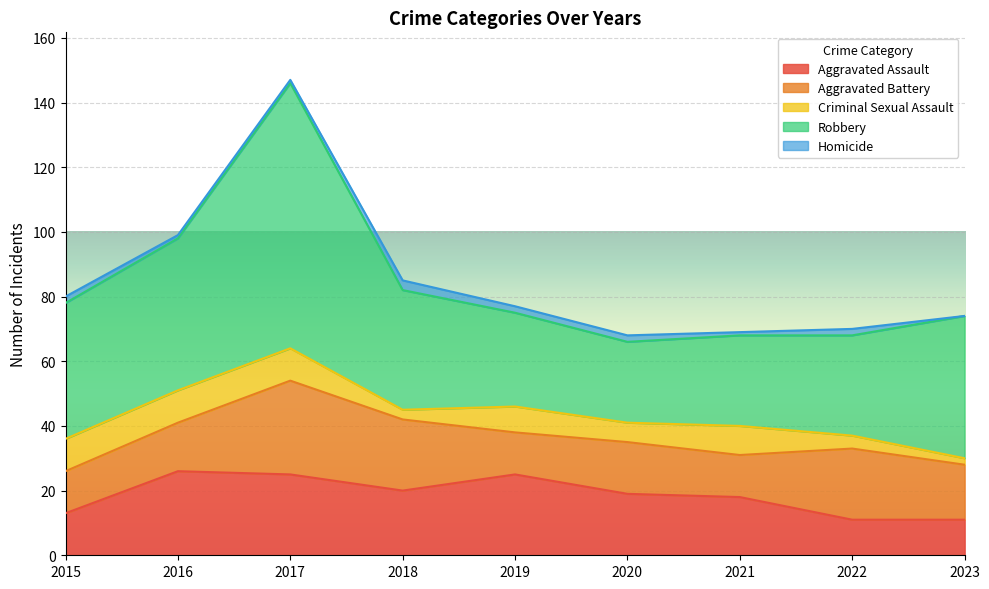

Is it true that Homicide equals 2 at 2019?

True